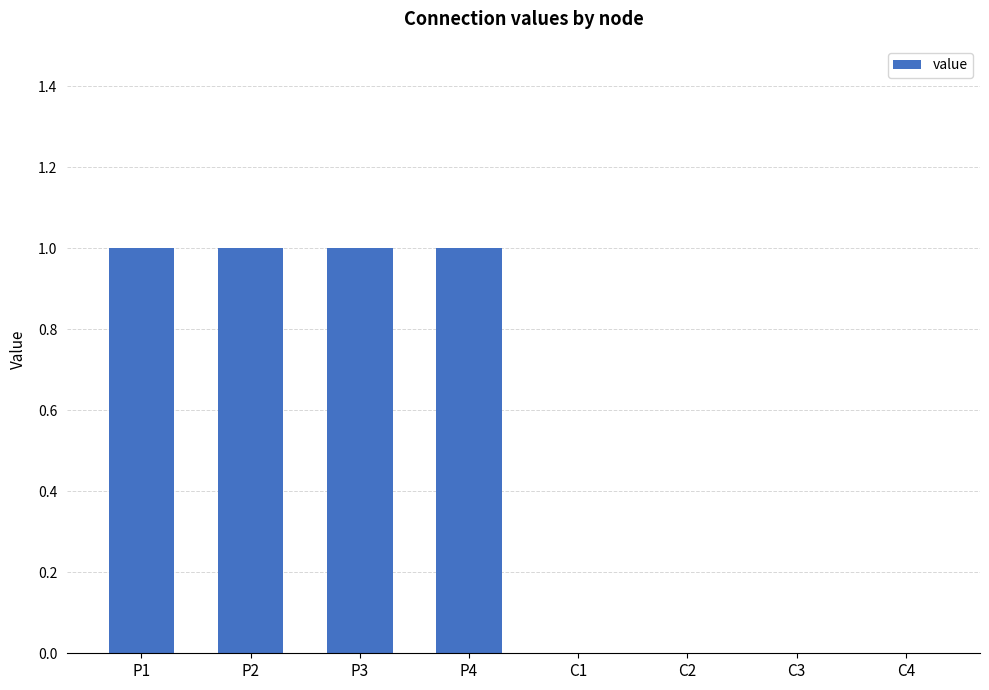

Approximately how many times larger is the value at P2 compared to P4?

1.0